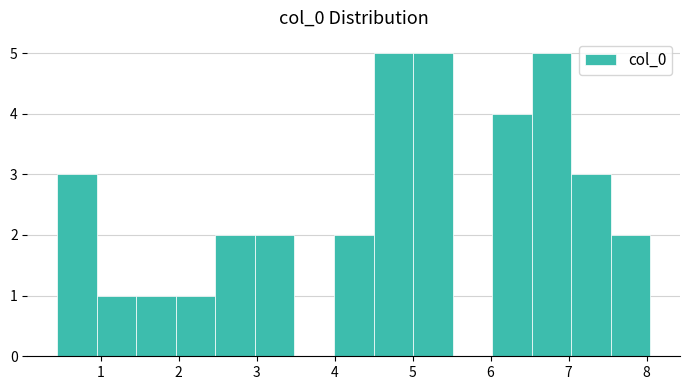

How tall is the bar that spans 6.5 to 7.0 on the x-axis? Neither the bar edges nor the heights are printed on the chart, so give them approximately, as read against the axes.

5